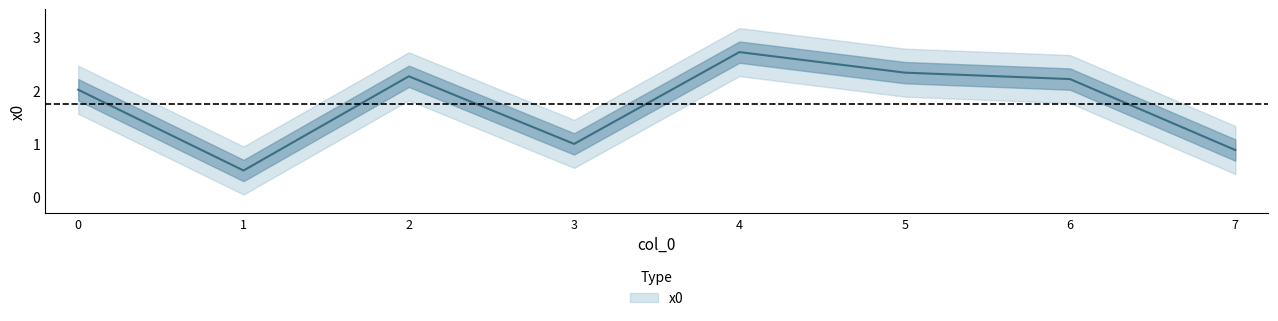

Reading left to right, list all the values displayed in this chart.

2.0	0.5	2.3	1.0	2.7	2.3	2.2	0.9